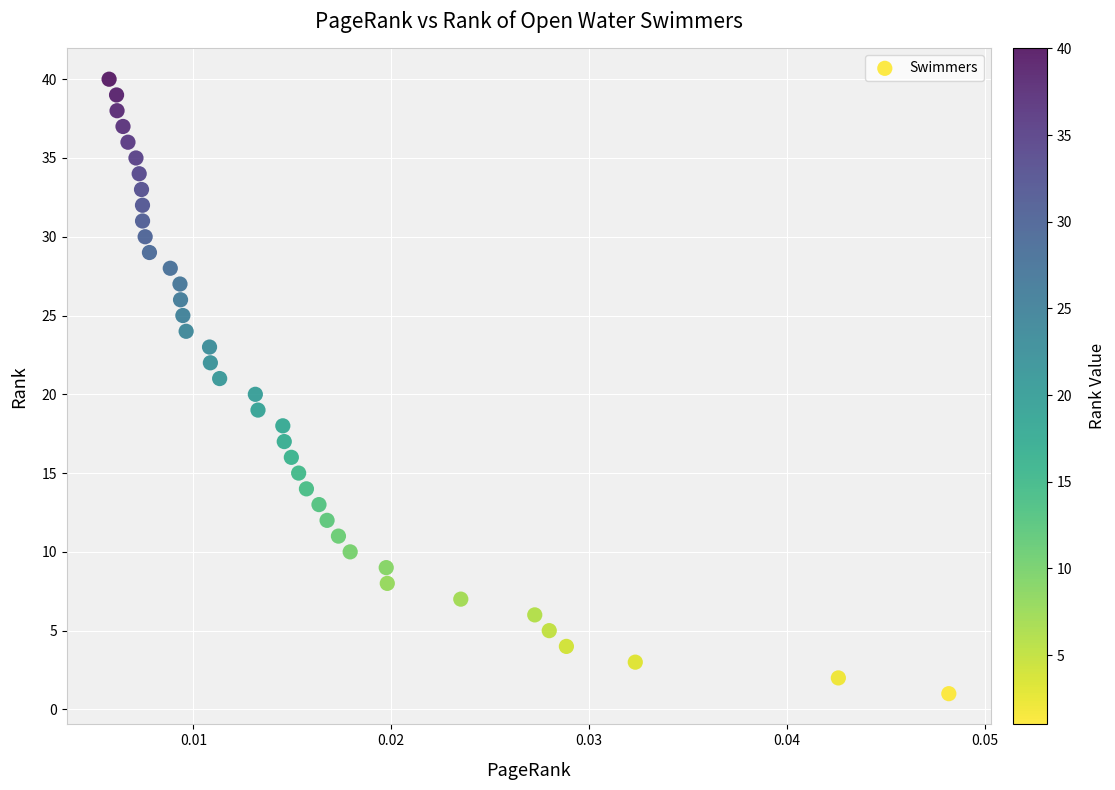

What is the range of Y values (max minus min)?

39